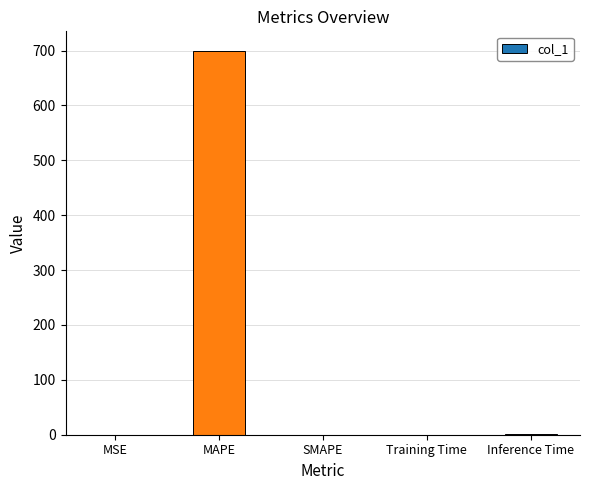

How many distinct data groups are displayed?

1